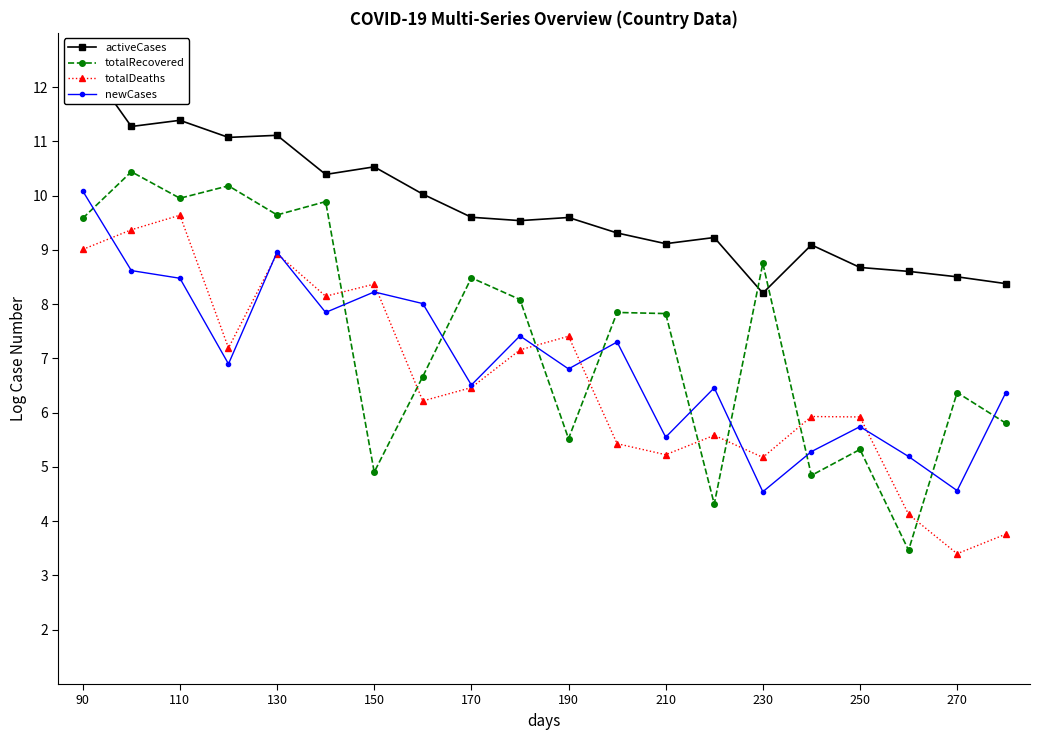

At how many categories does at least one series exceed 4?

20